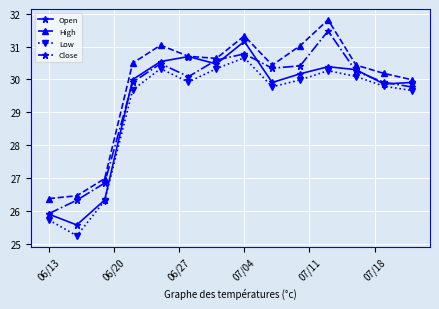

At how many categories does at least one series exceed 29?

11